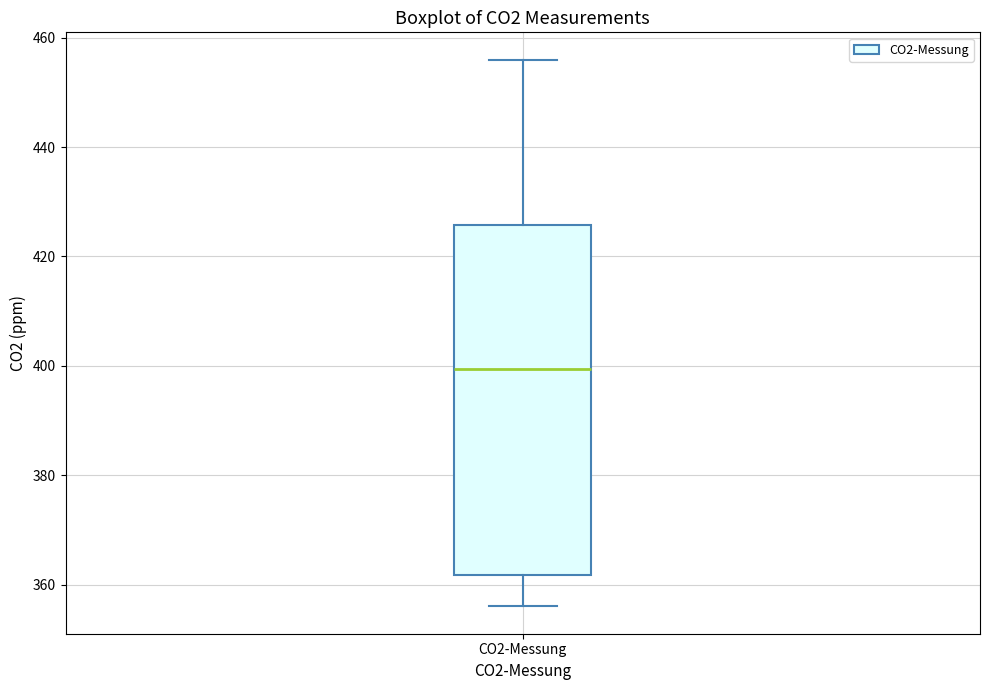

Read this box plot against the y-axis: the position of the median line, the range covered by the box, and the ends of both whiskers. The values are not printed on the chart, so give them approximately, as read against the axis.

median 400, box 362 to 426, whiskers 356 to 456